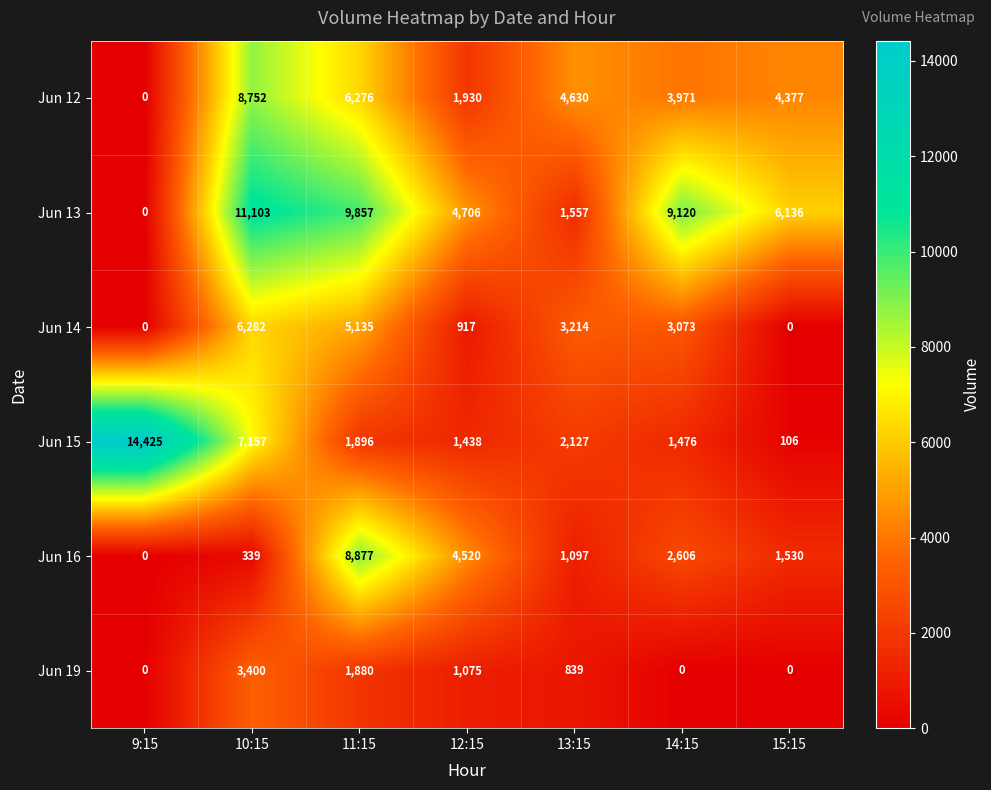

What is the average value of the Jun 16 series?

2710